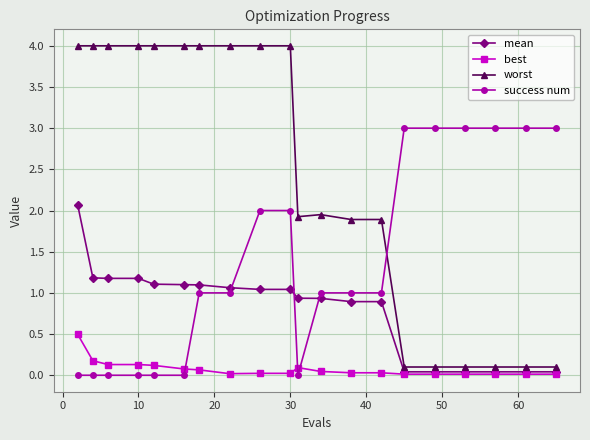

What is the greatest value displayed?

4.0